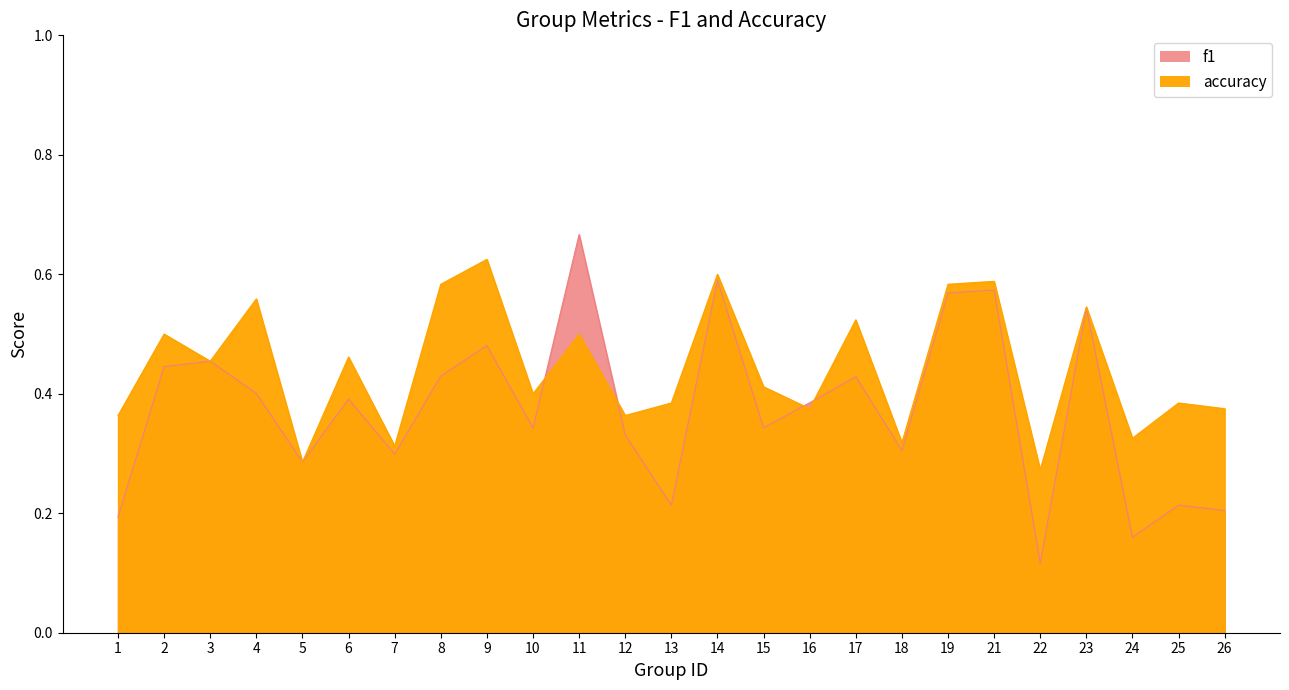

What is the difference between the second highest and minimum values in the f1 series?

0.5